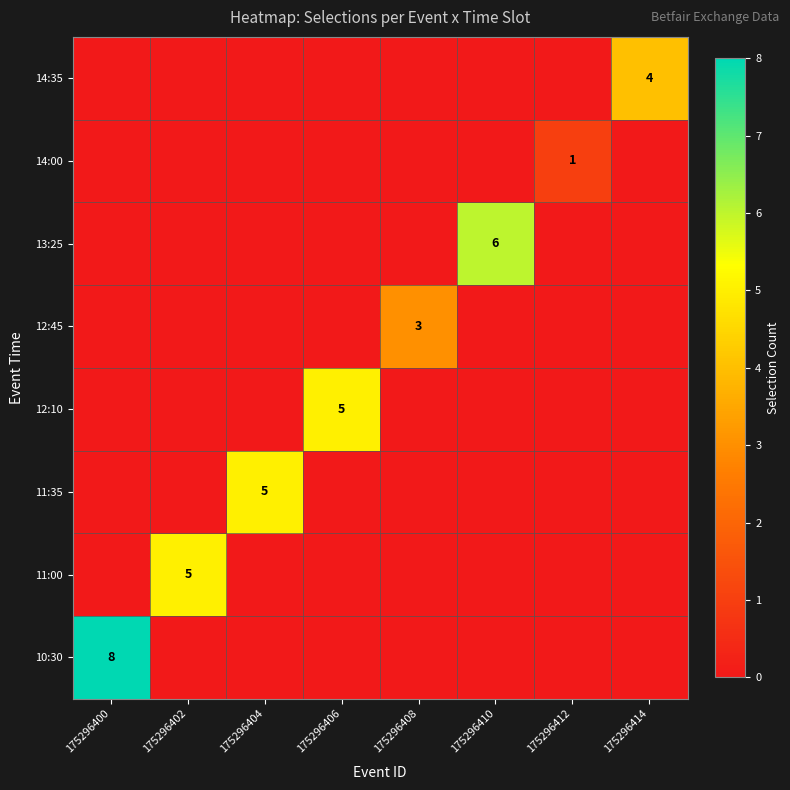

The value of 11:35 at 175296404 is 5. True or false?

True